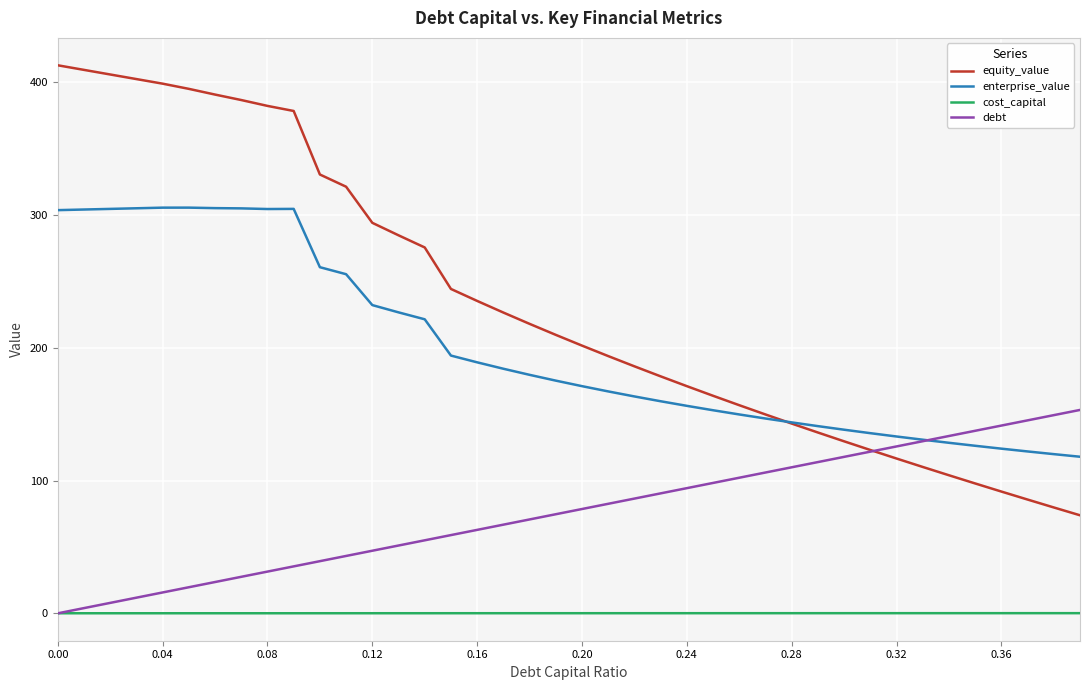

How many times do debt and enterprise_value cross each other?

1